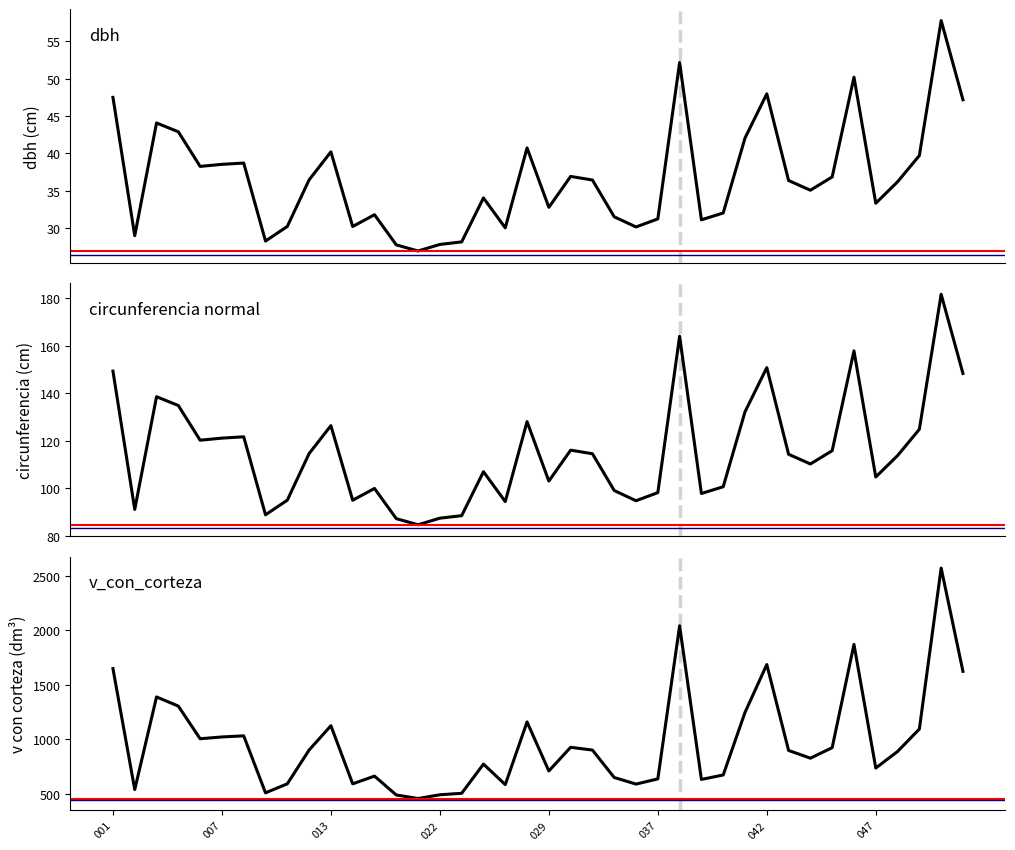

At how many categories does at least one series exceed 28?

40